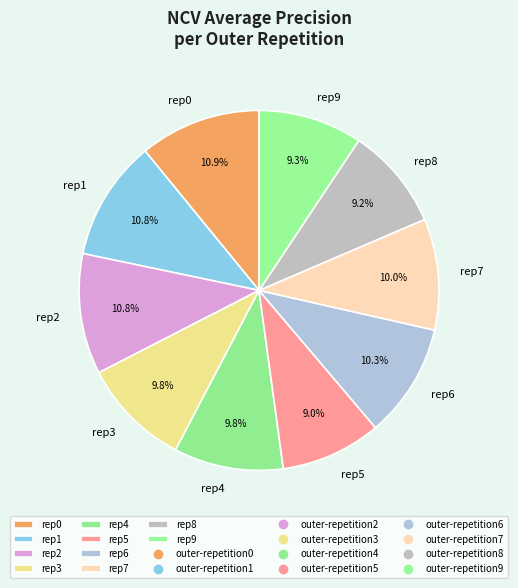

Is rep5 the majority of the pie?

No